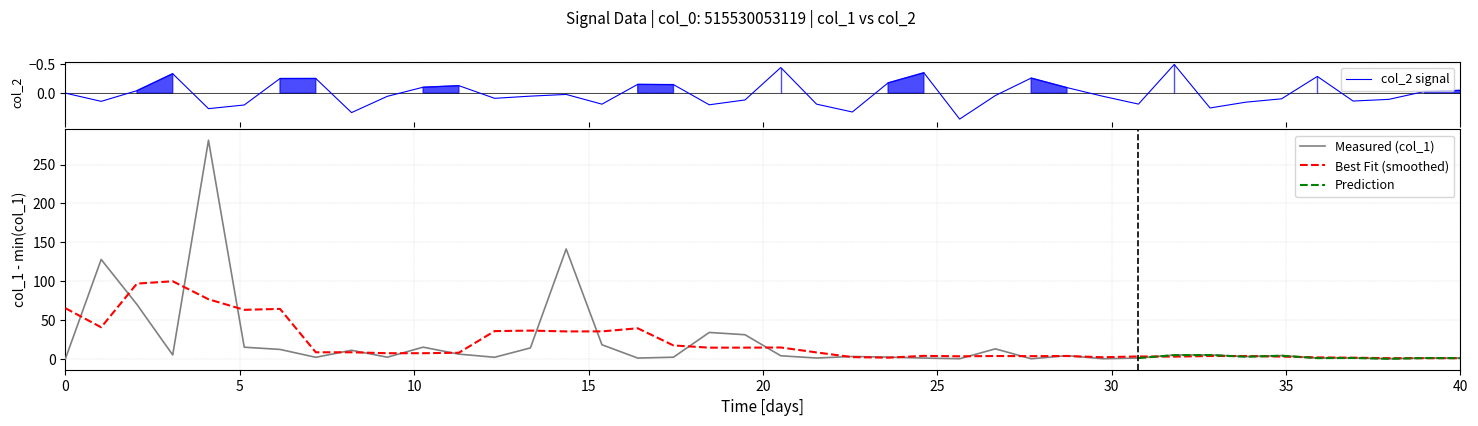

What is the highest value of the Best Fit (smoothed) series?

99.8